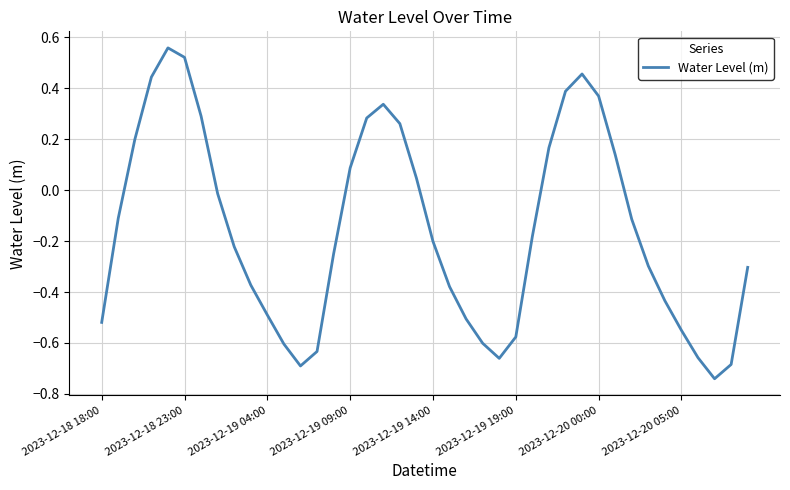

Does the chart display data point markers on the line(s)?

No